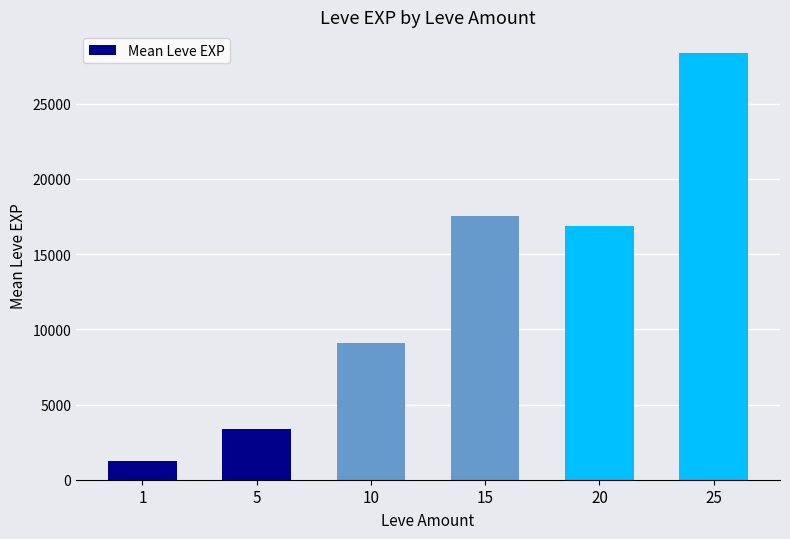

Count the number of categories in the chart.

6